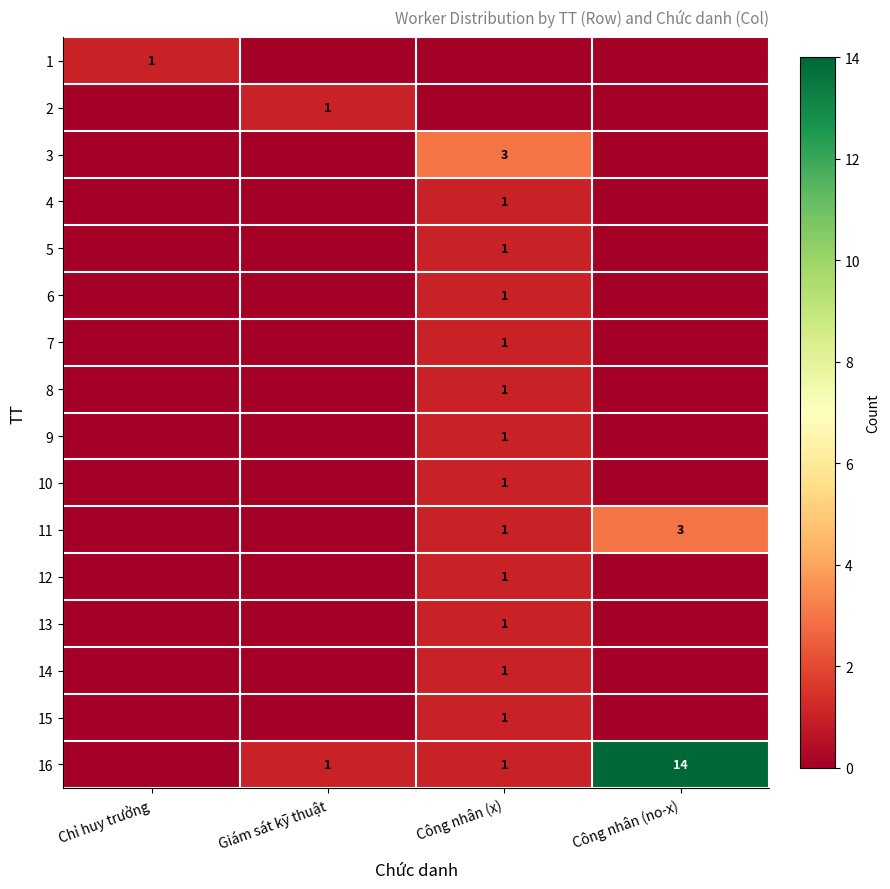

The 11 series shows 3 at Công nhân (no-x). True or false?

True